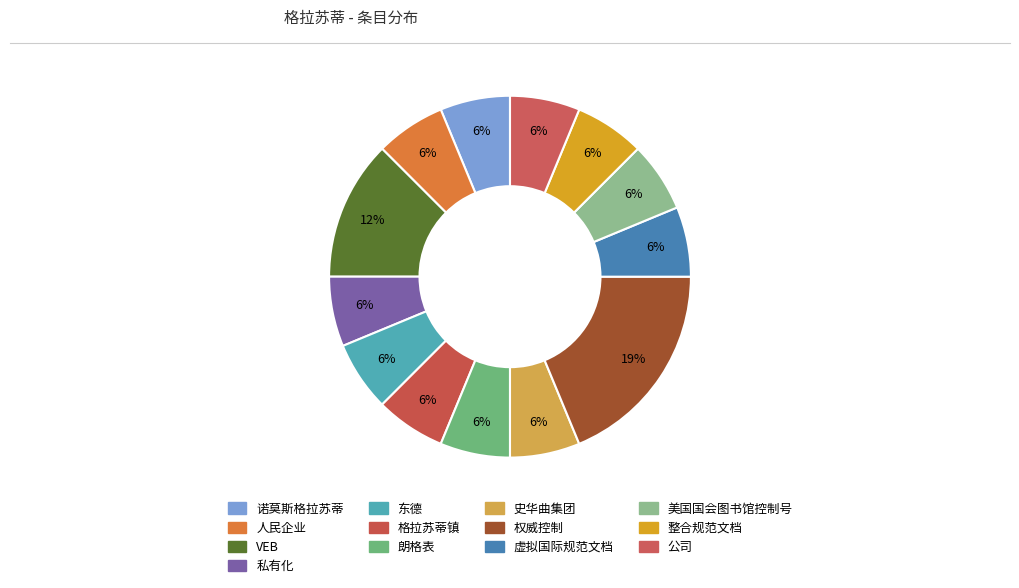

How many segments does this pie chart have?

13